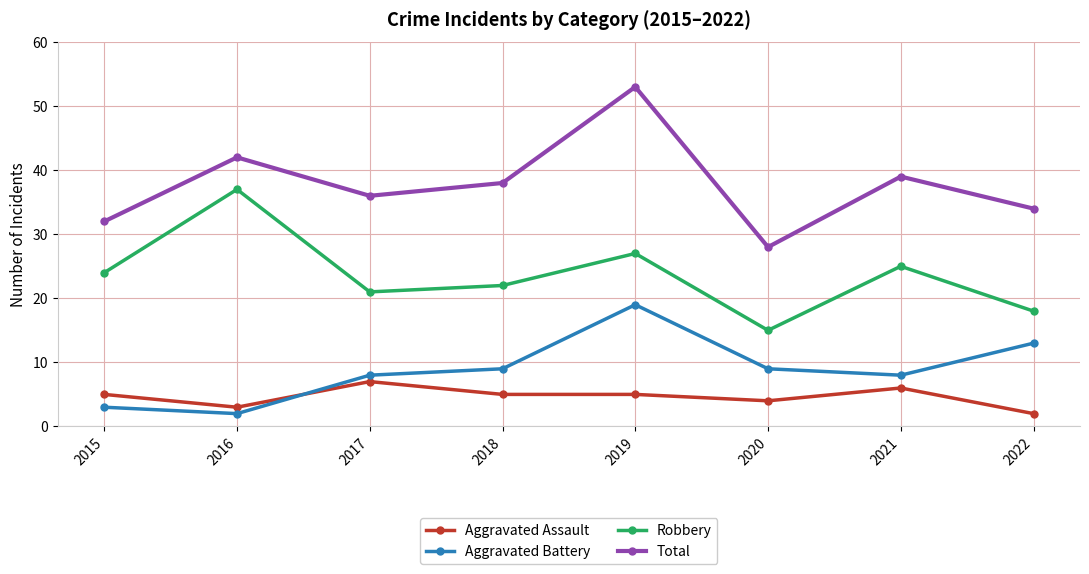

Is the value of Total at 2021 greater than the value of Robbery at 2020?

Yes